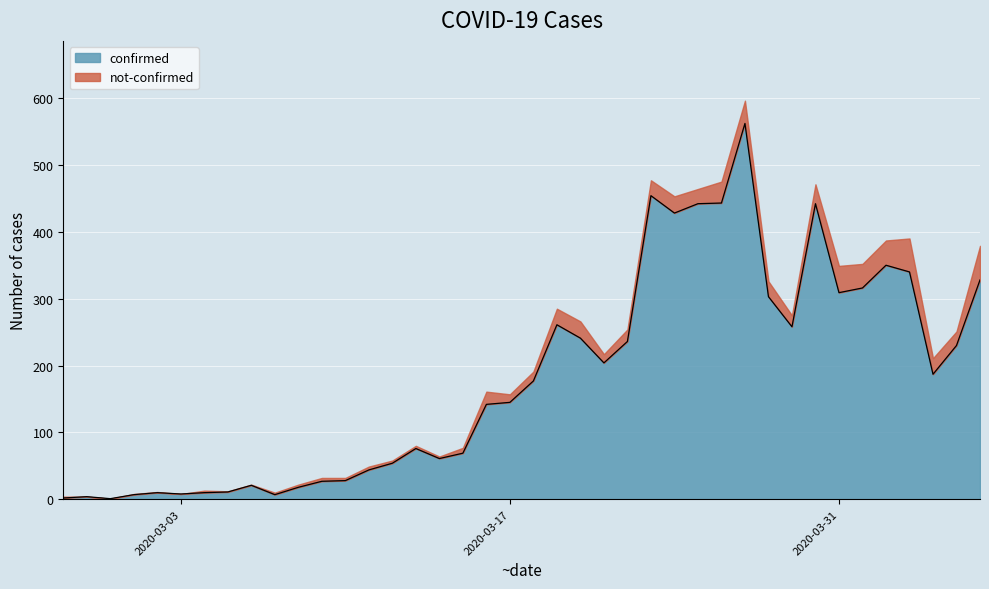

Which label corresponds to the smallest value in the chart?

2020-02-29